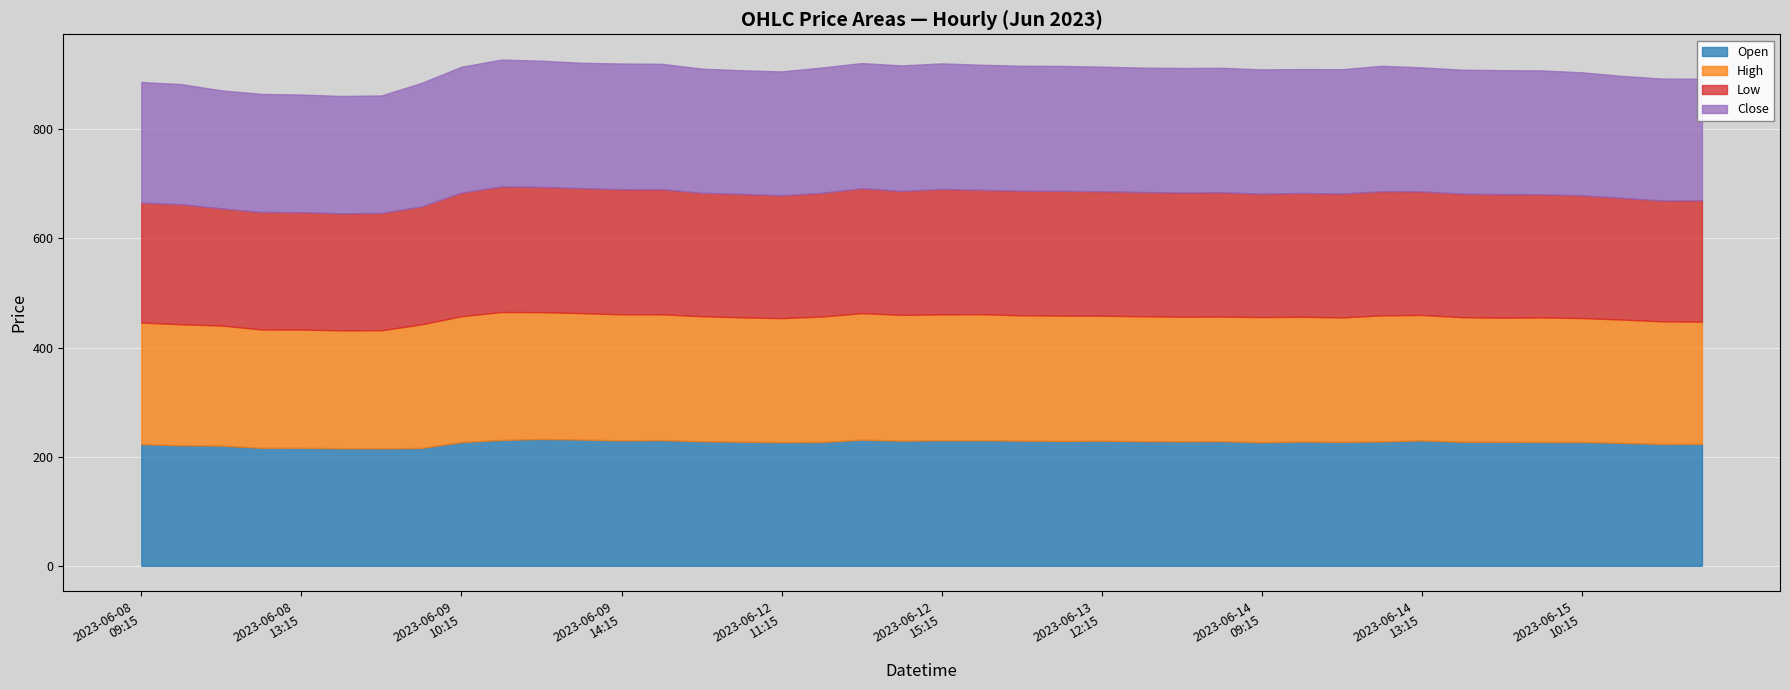

What is the spread (max minus min) of values at 2023-06-15 10:15?

2.2